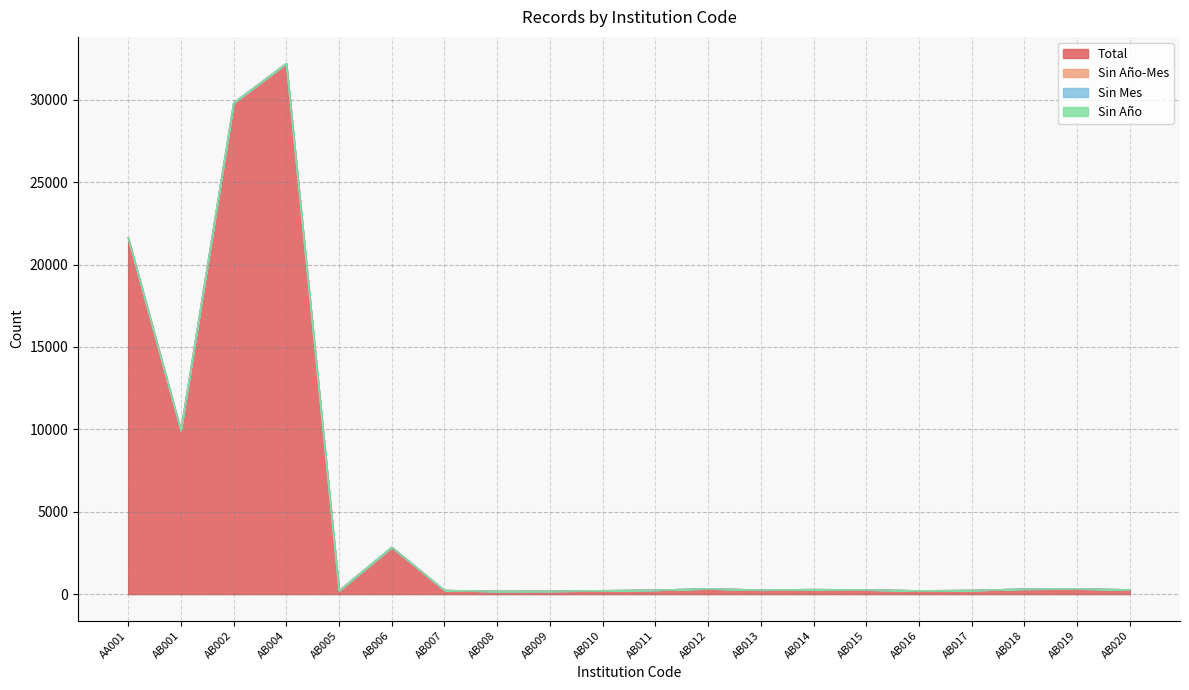

At how many categories does at least one series exceed 19089?

3